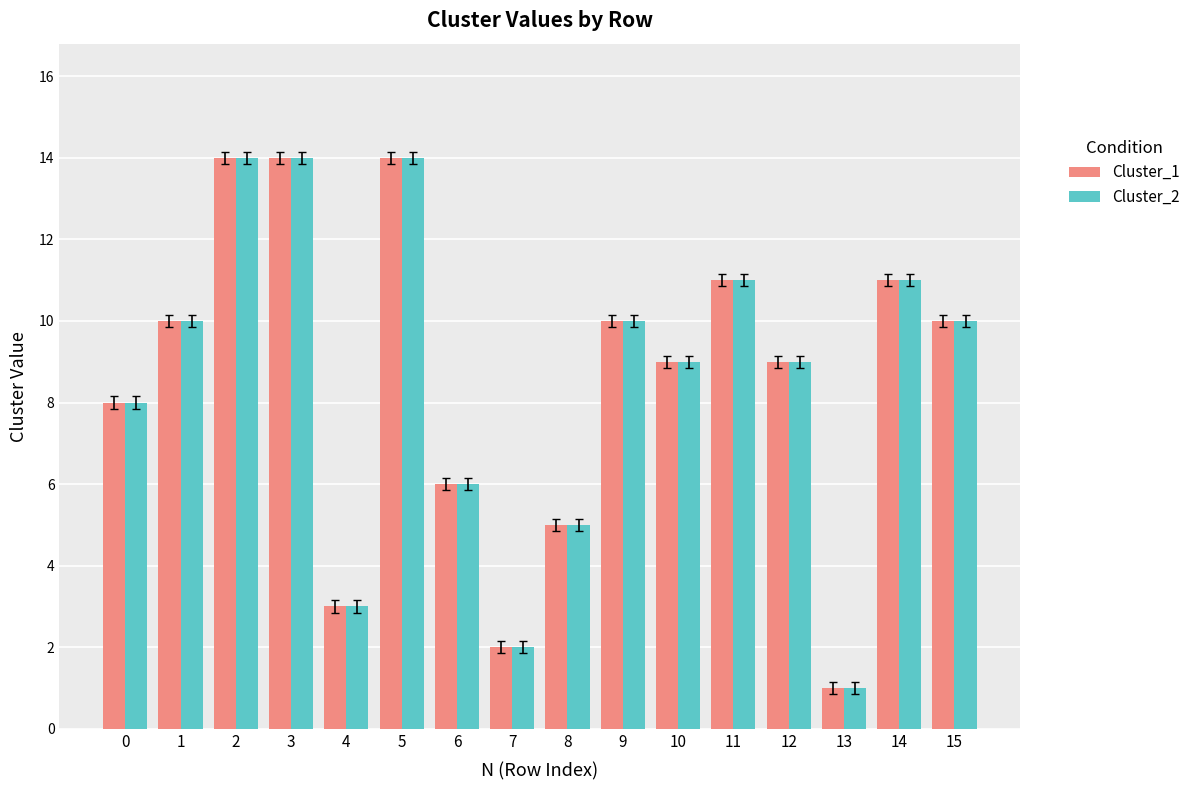

At which label does Cluster_1 reach its minimum?

13